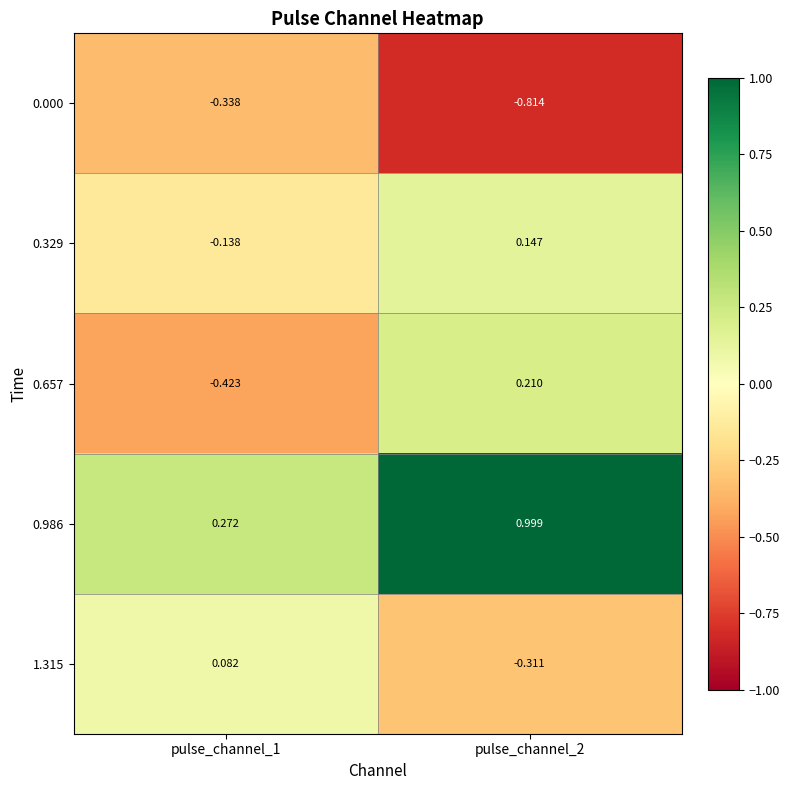

How many data points in 0.657 are above 0?

1